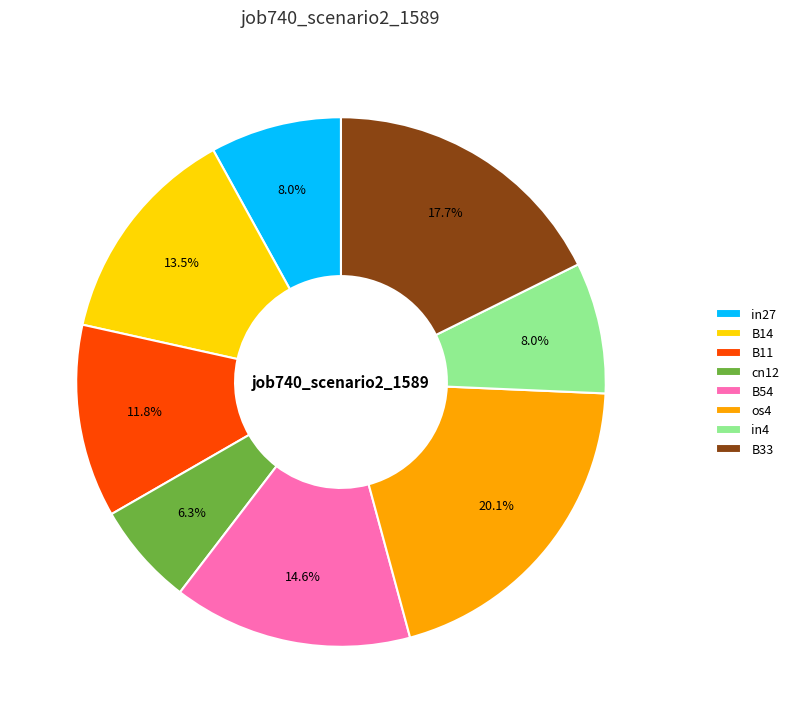

Between in4 and B11, which is larger?

B11